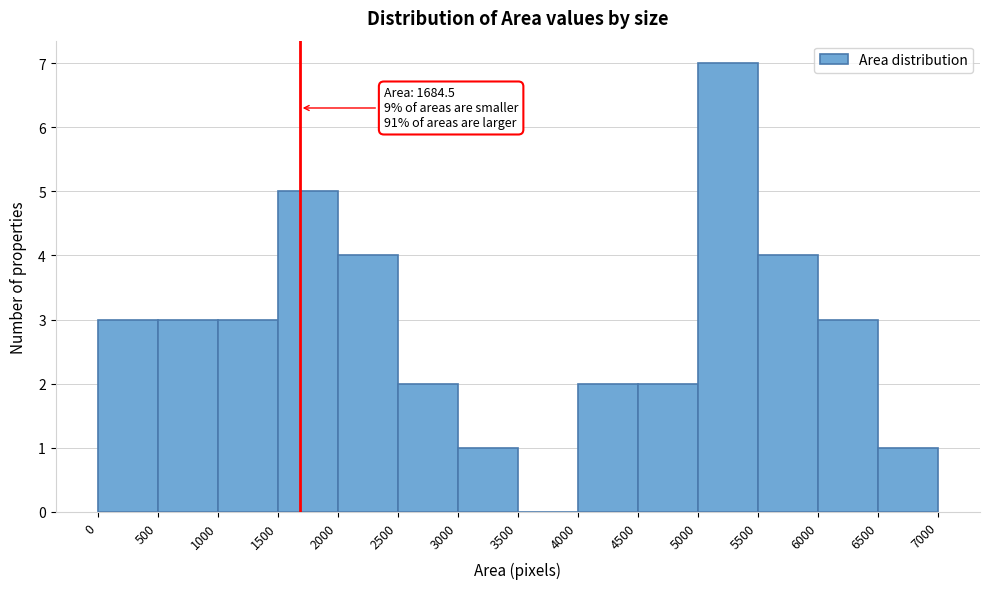

Over which range of the x-axis is the bar tallest?

5000 to 5500